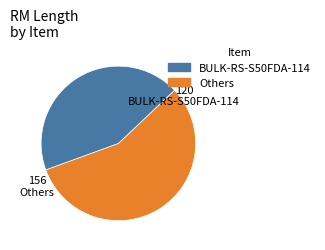

Does any single category account for the majority?

Yes